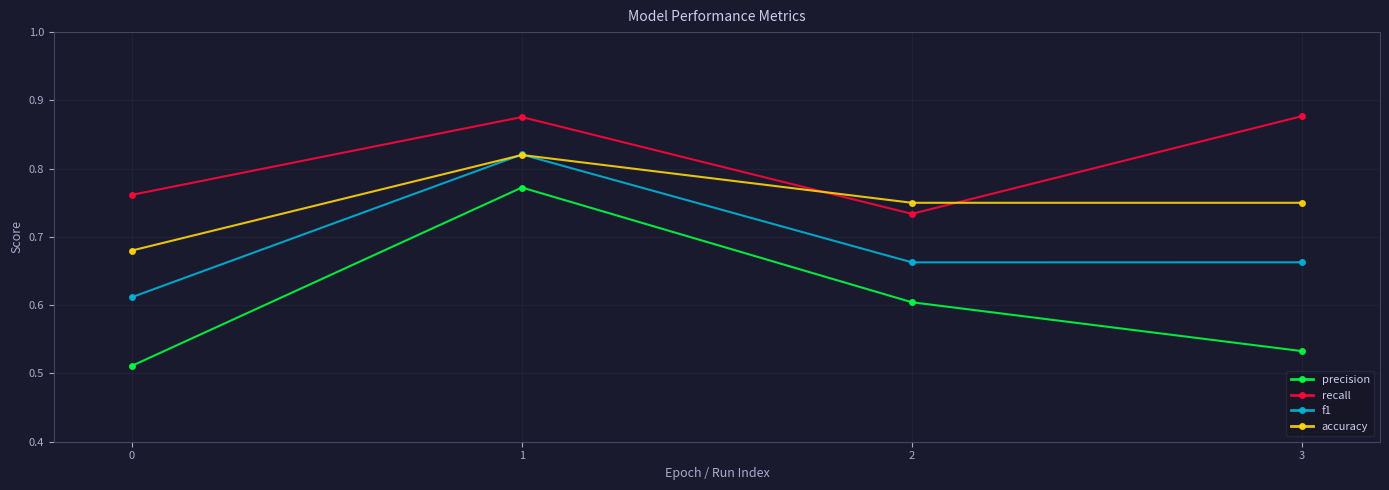

True or false: precision and recall cross at least once.

False